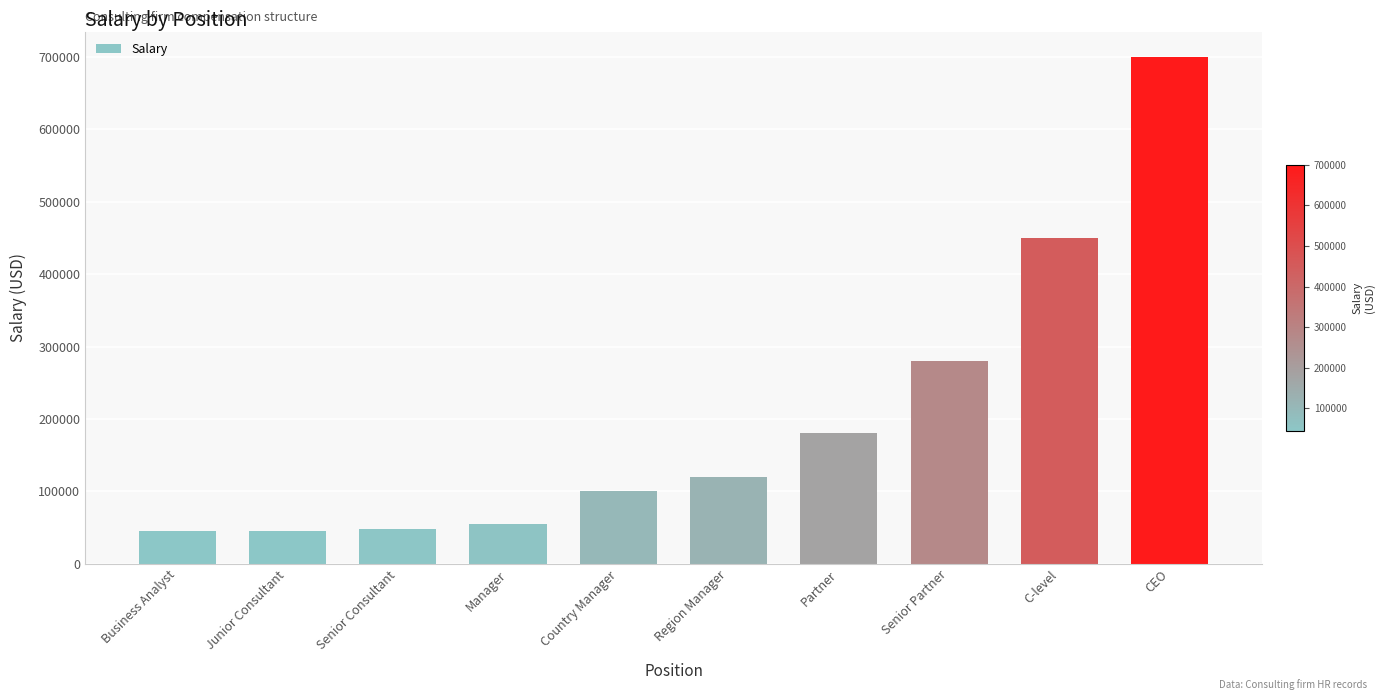

Which has a higher value, Senior Partner or Junior Consultant?

Senior Partner